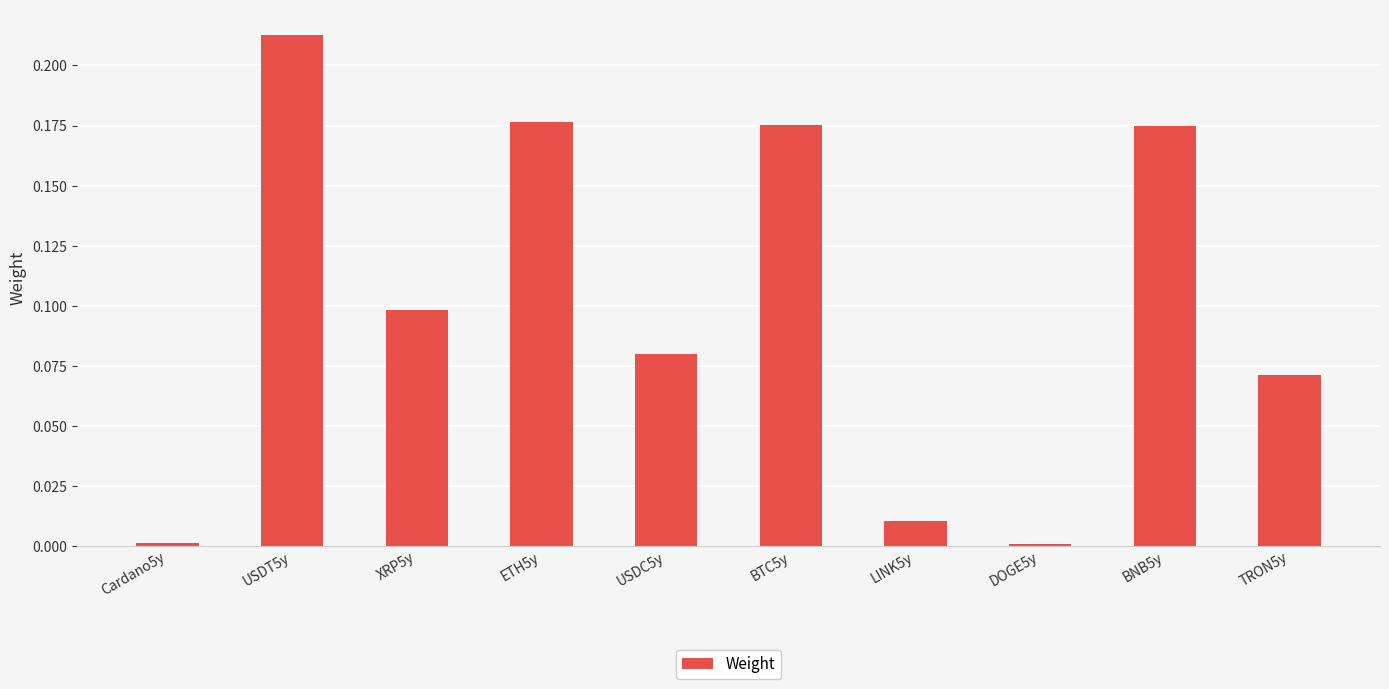

What is the sum of all values?

1.0